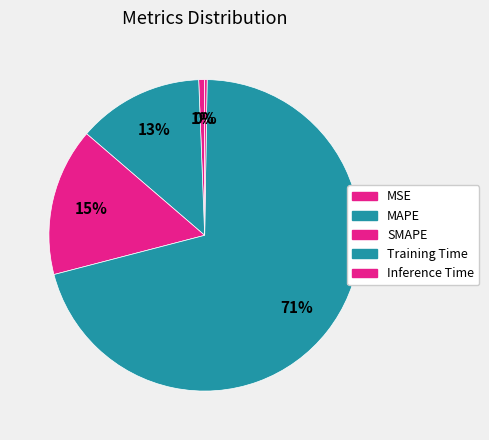

Combined, do MAPE and MSE account for over 50%?

No